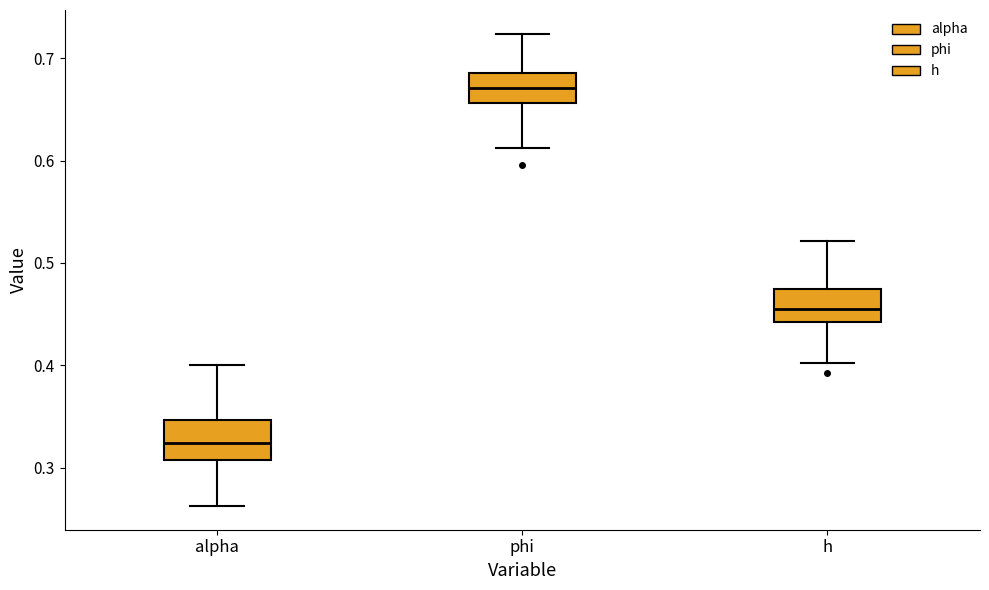

Reading left to right, read every box against the y-axis: the position of its median line, the range the box covers, and the ends of its whiskers. The values are not printed on the chart, so give them approximately, as read against the axis.

alpha: median 0.32, box 0.31 to 0.35, whiskers 0.26 to 0.40
phi: median 0.67, box 0.66 to 0.69, whiskers 0.61 to 0.72
h: median 0.46, box 0.44 to 0.47, whiskers 0.40 to 0.52